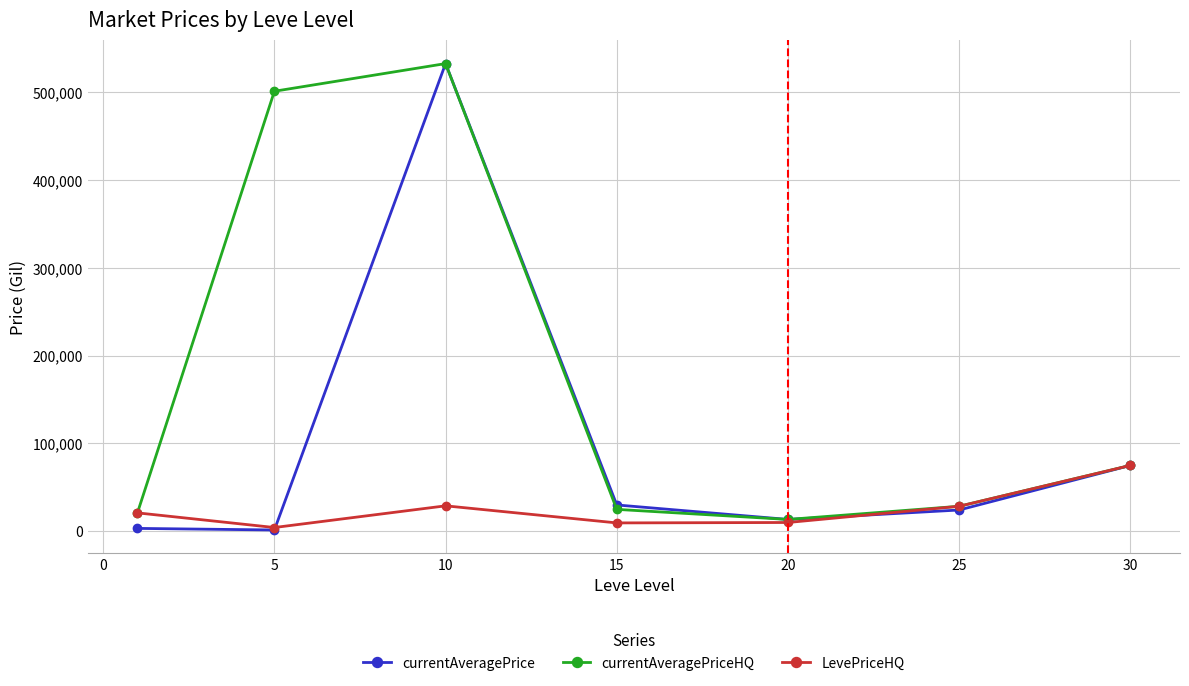

How many lines are shown in the chart?

3